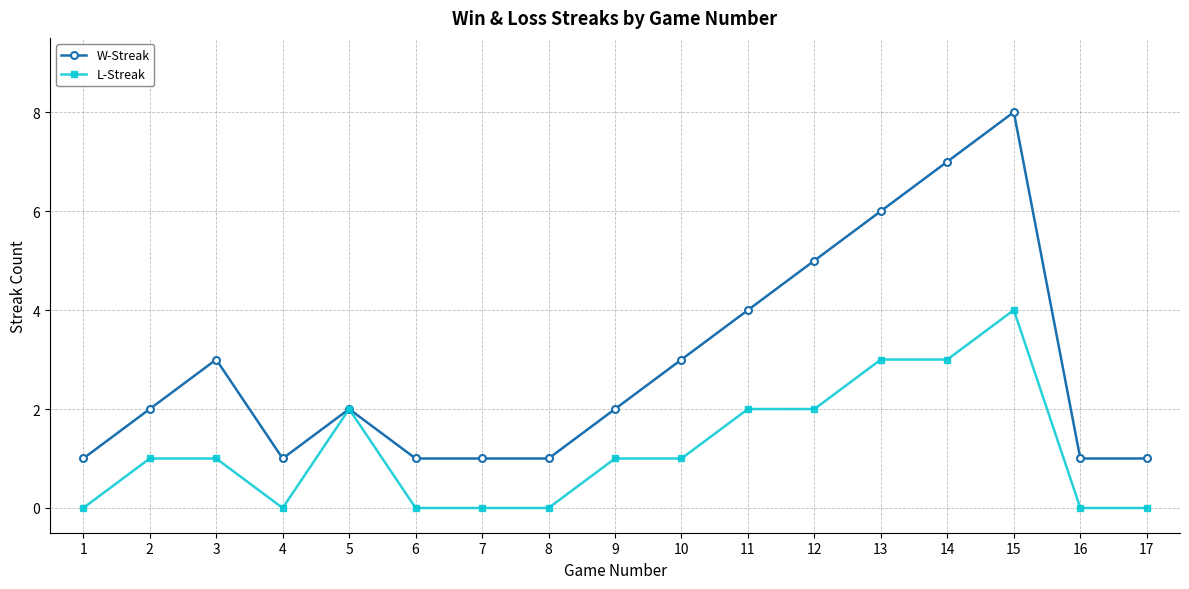

Which series has the widest spread of values?

W-Streak